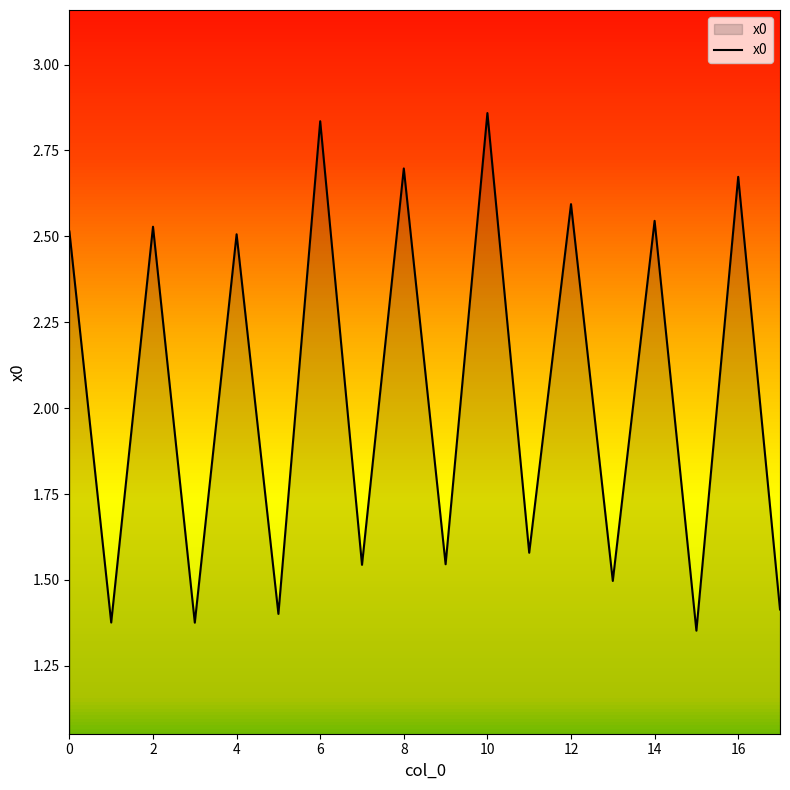

How many lines are shown in the chart?

1